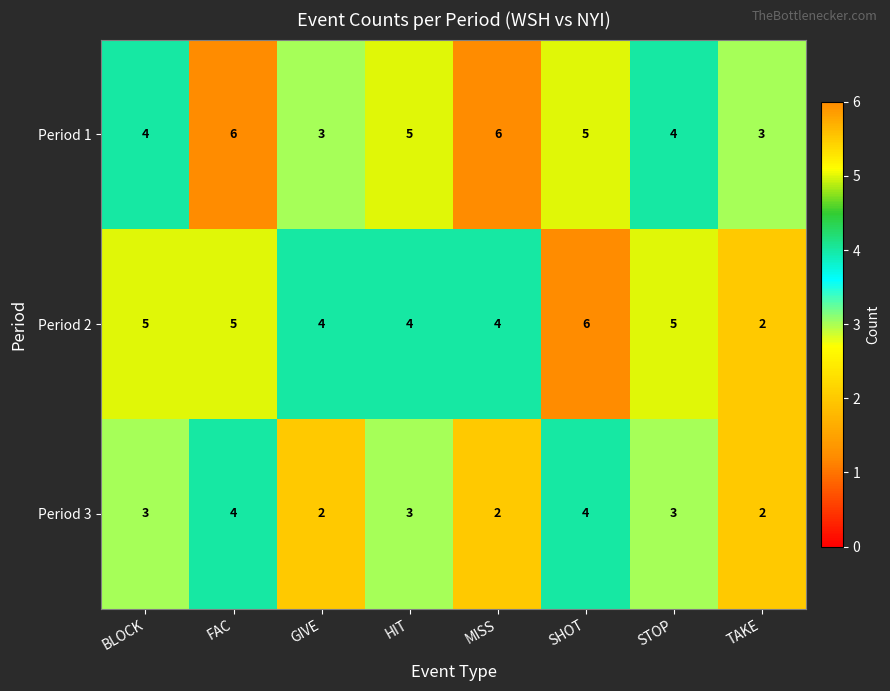

How many distinct data groups are displayed?

3